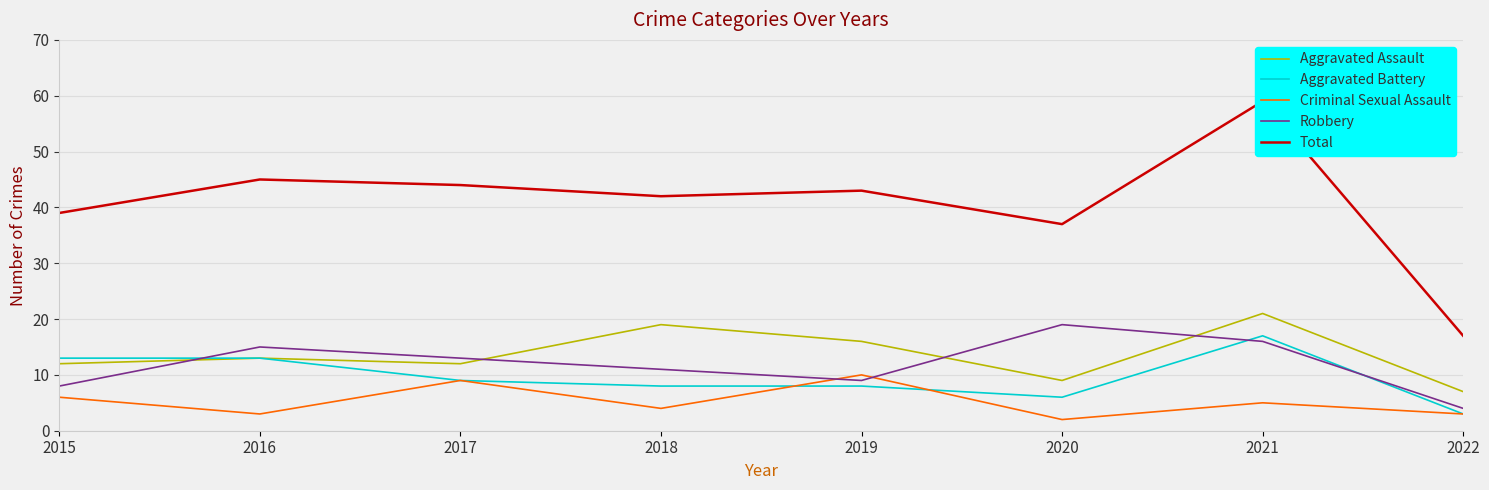

True or false: Total and Aggravated Assault cross at least once.

False